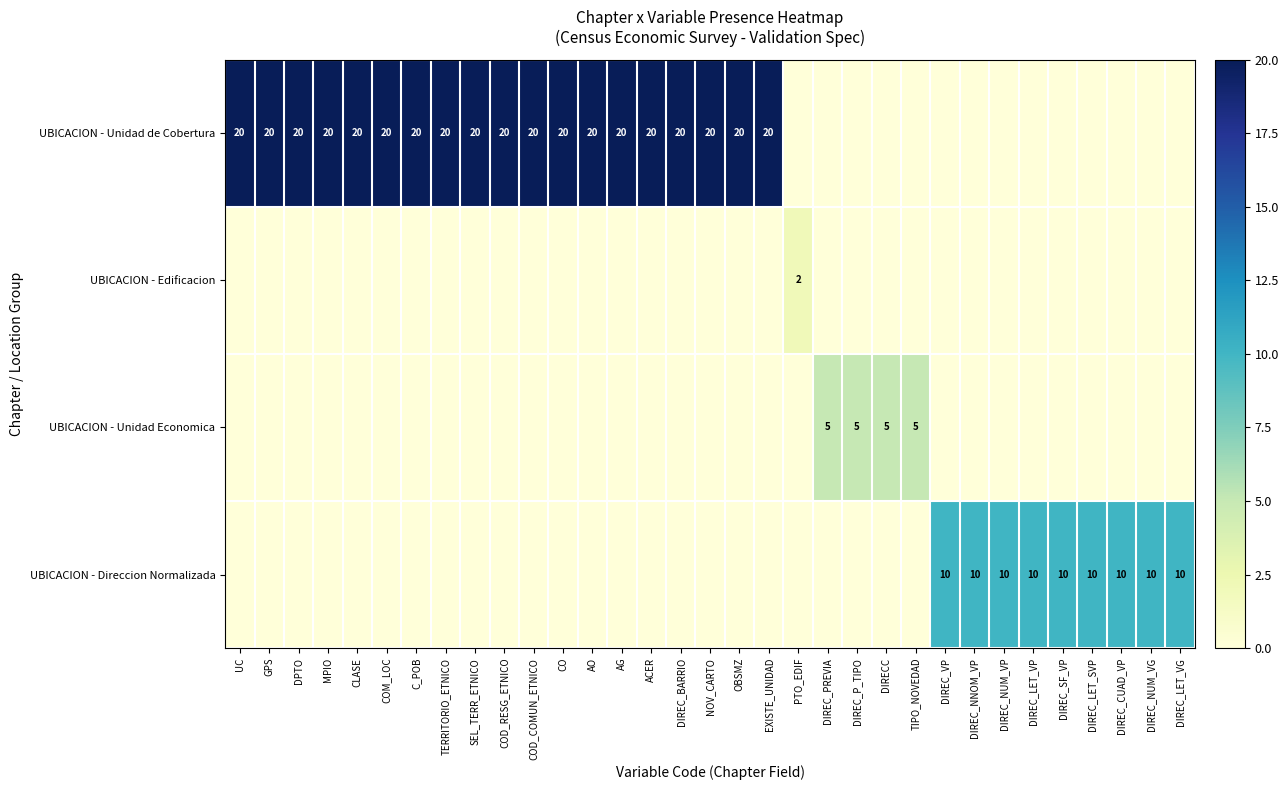

List the series in order of their peak value, highest first.

UBICACION - Unidad de Cobertura, UBICACION - Direccion Normalizada, UBICACION - Unidad Economica, UBICACION - Edificacion